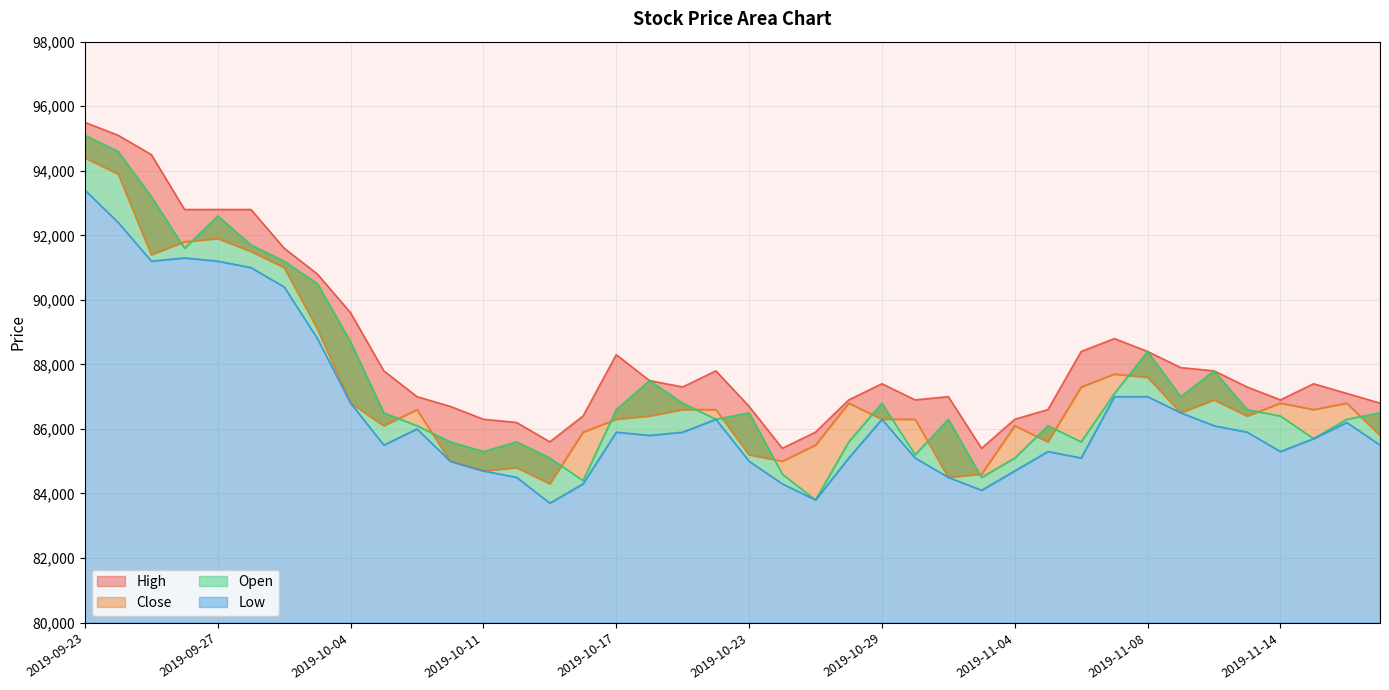

What are all the series names shown in the legend?

High, Close, Open, Low